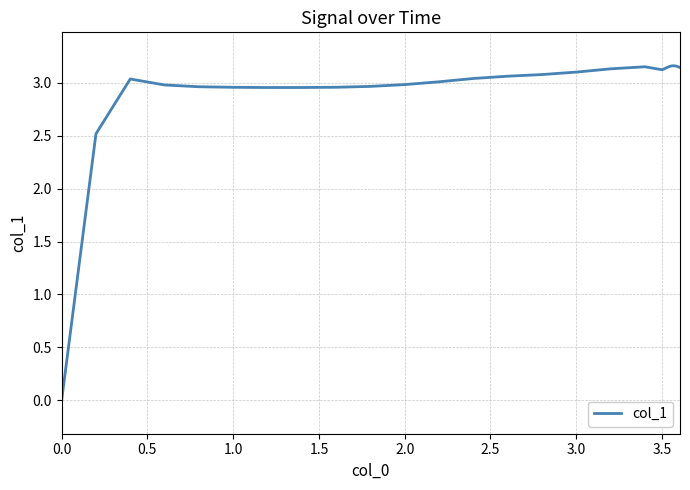

Is this an area chart (filled region under the line)?

No